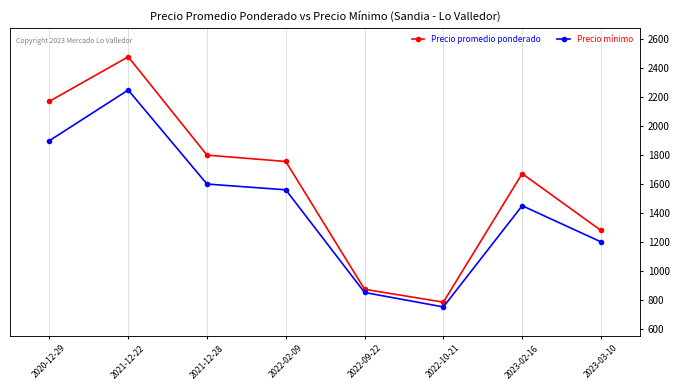

What is the difference between the second highest and minimum values in the Precio promedio ponderado series?

1389